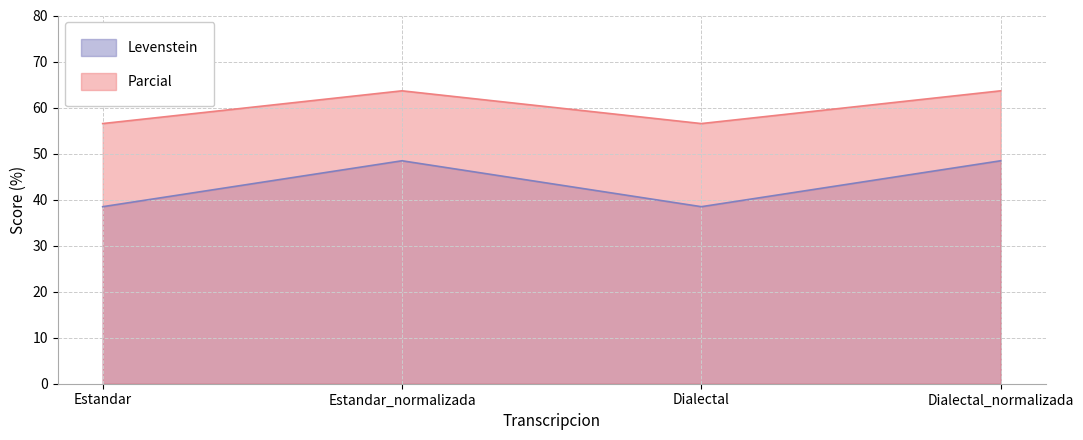

Between Estandar and Estandar_normalizada, which series saw the biggest shift?

Levenstein